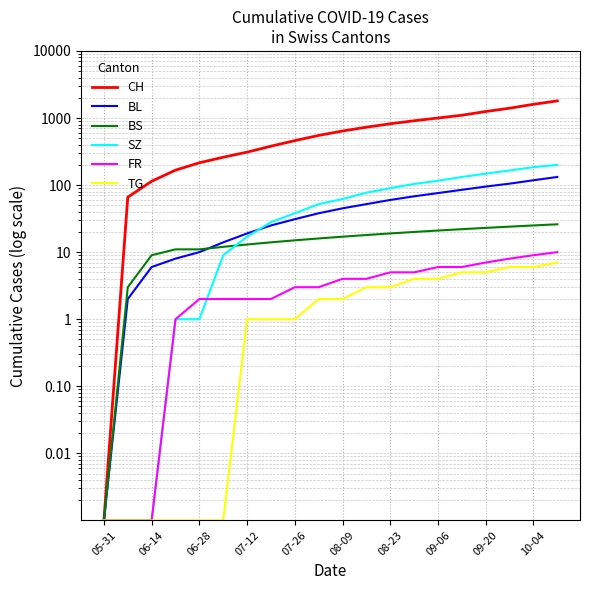

True or false: SZ has more than 0 points higher than both neighbors.

False